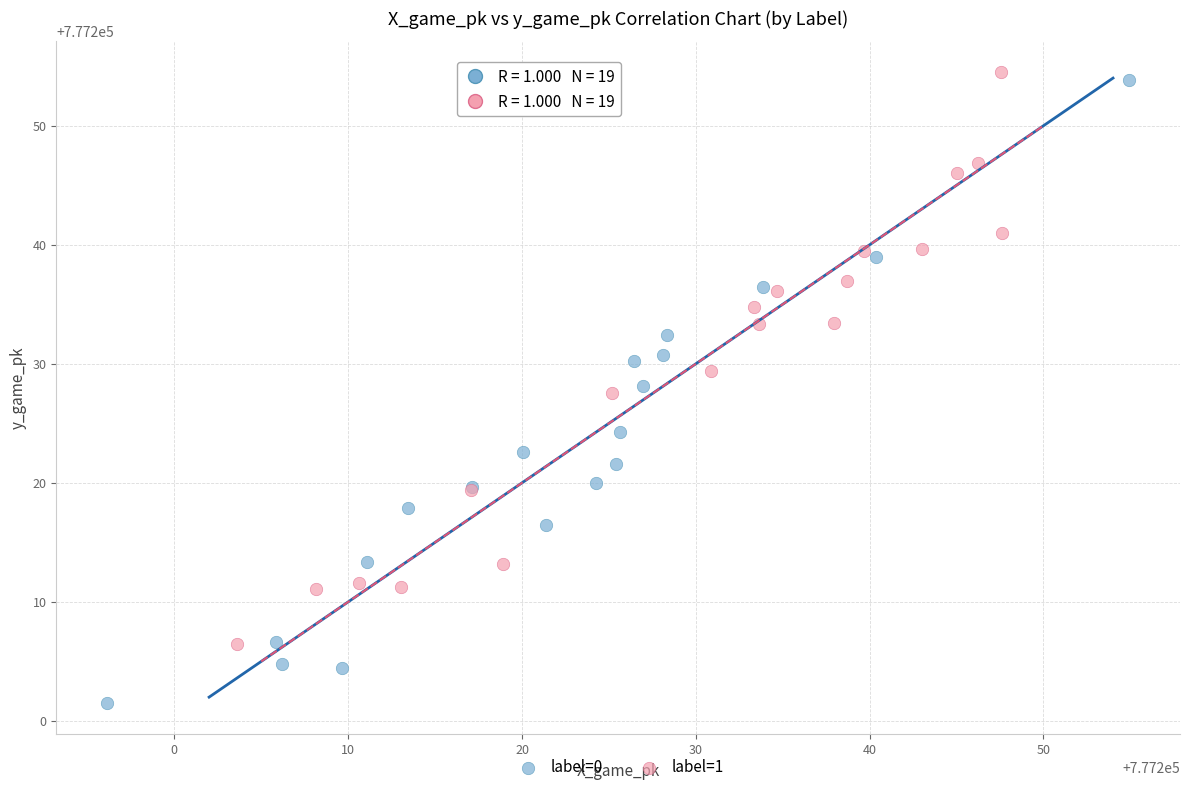

What are all the series names shown in the legend?

label=0, label=1